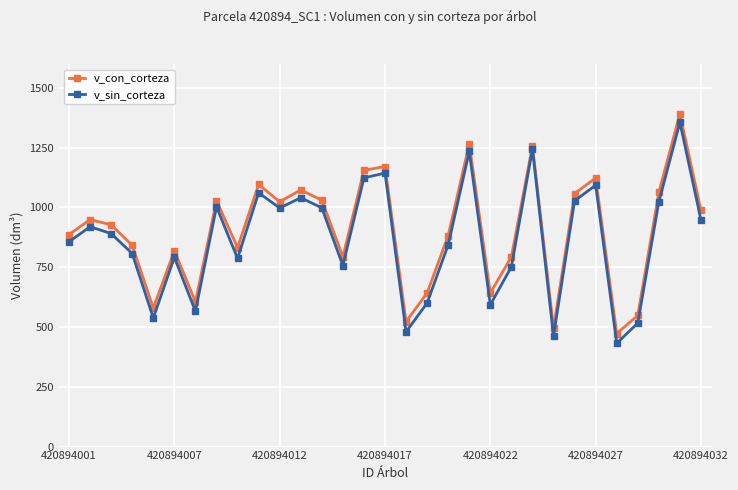

What is the value of the v_con_corteza point at the 2nd from the left?

949.3